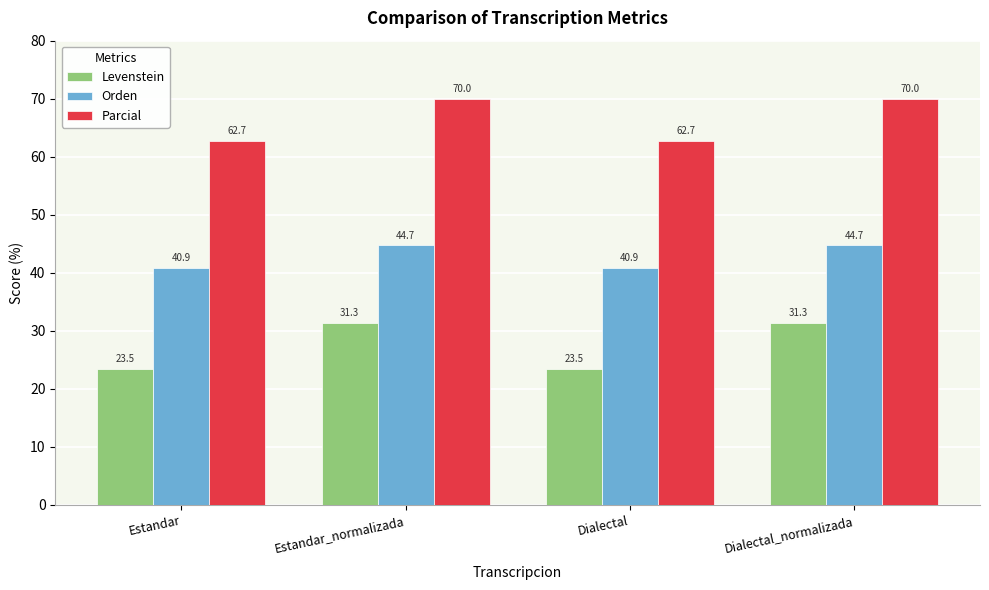

What is the minimum value for Parcial?

62.7